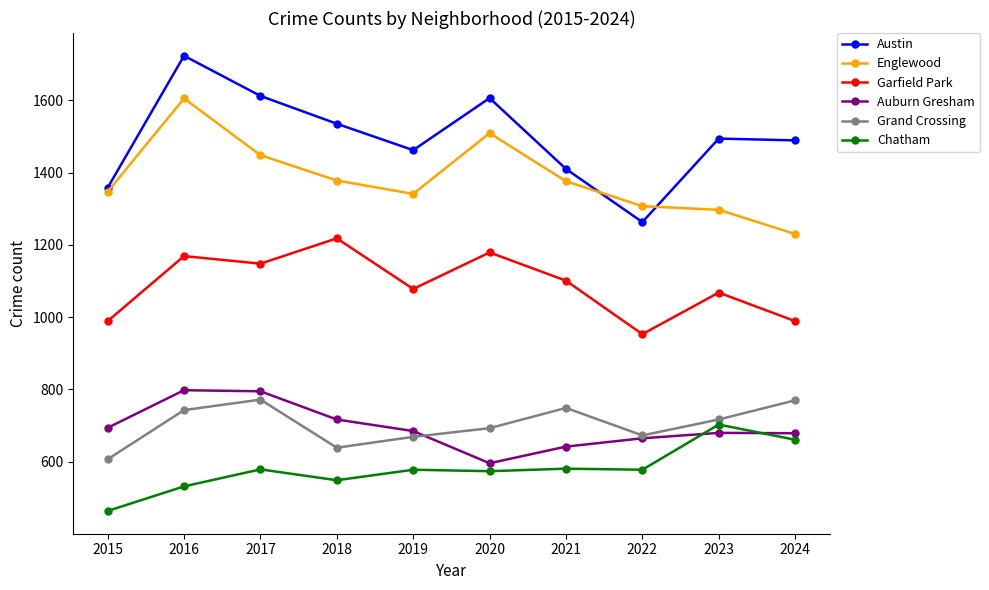

The value of Englewood at 2017 is 1448. True or false?

True